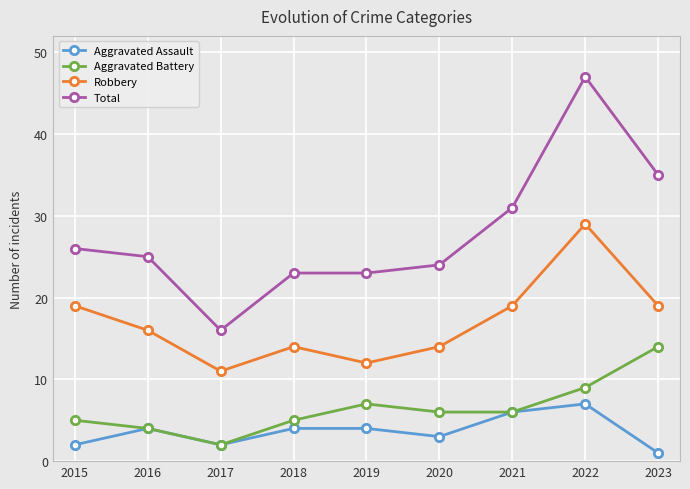

At how many categories does at least one series exceed 30?

3